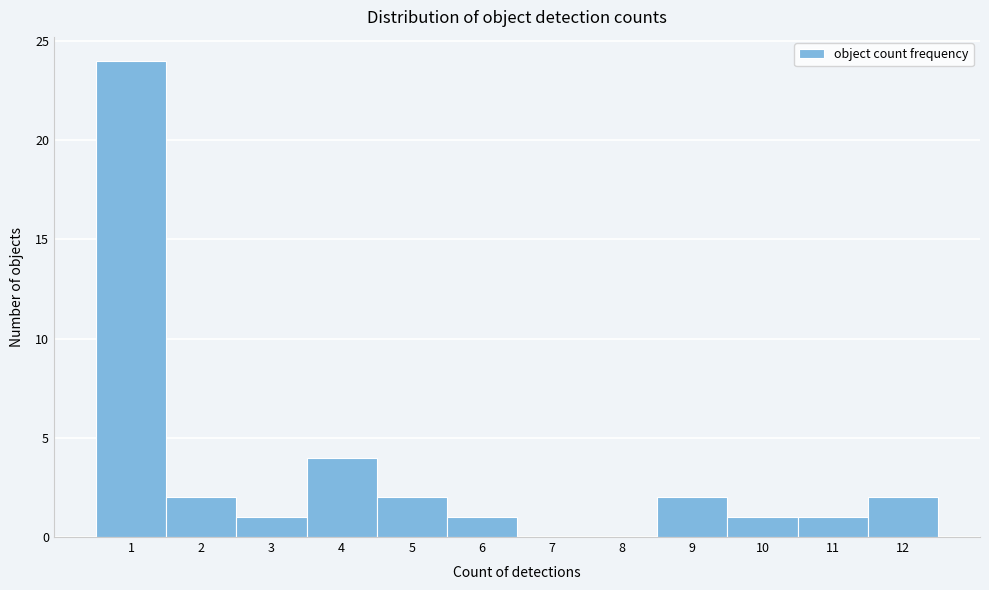

Reading left to right, list all the values displayed in this chart.

1=24	2=2	3=1	4=4	5=2	6=1	7=0	8=0	9=2	10=1	11=1	12=2